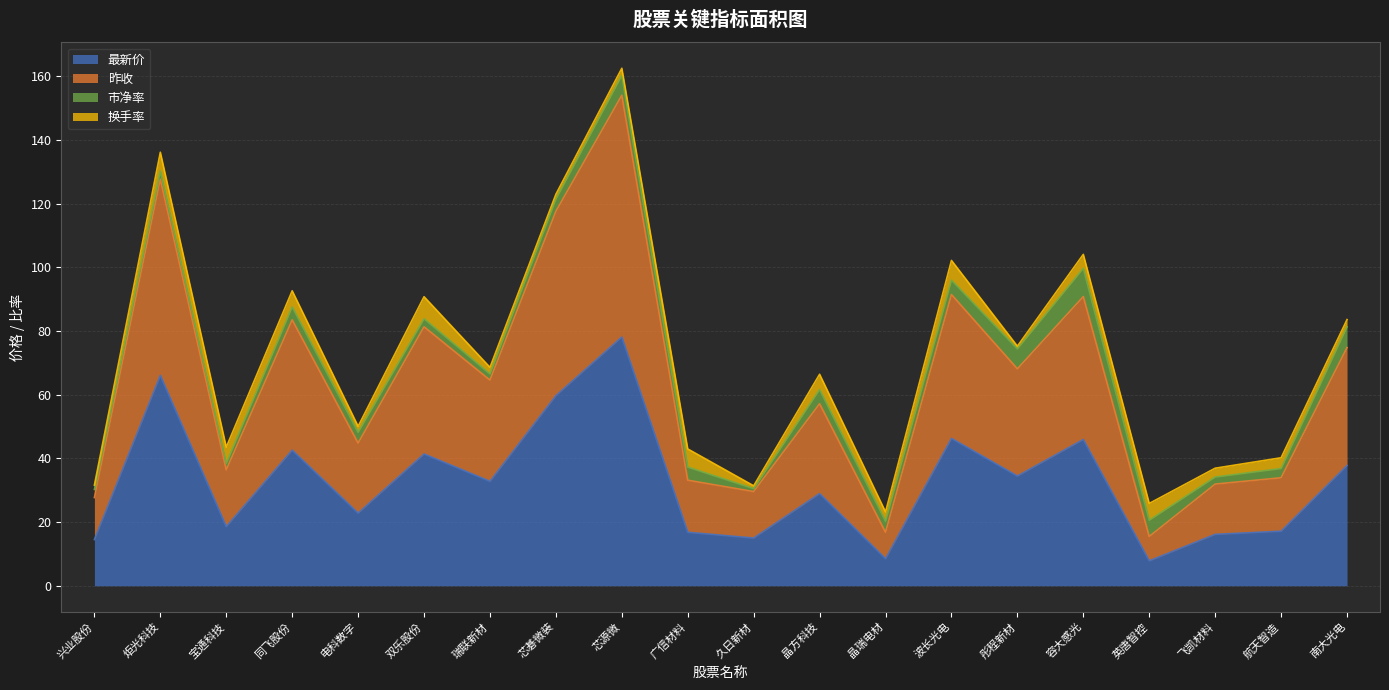

Between 容大感光 and 彤程新材, which is larger?

容大感光